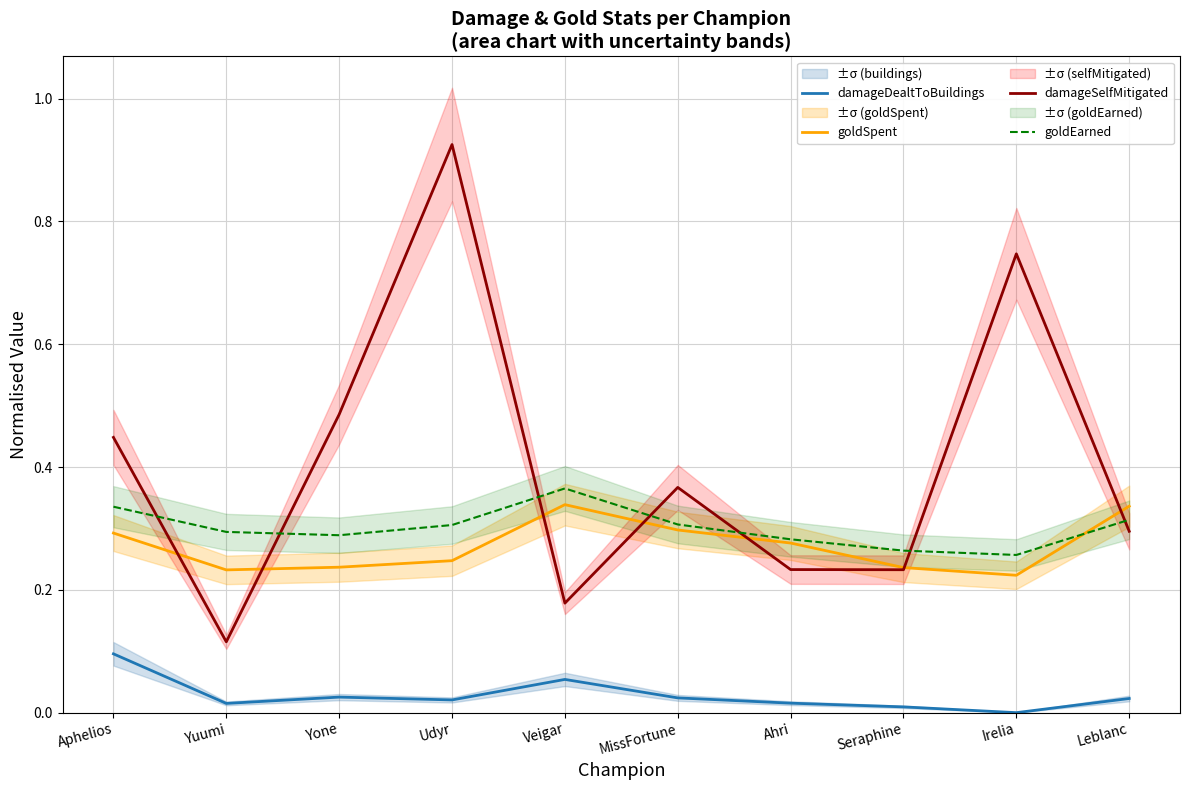

How many times do damageSelfMitigated and goldEarned cross each other?

7